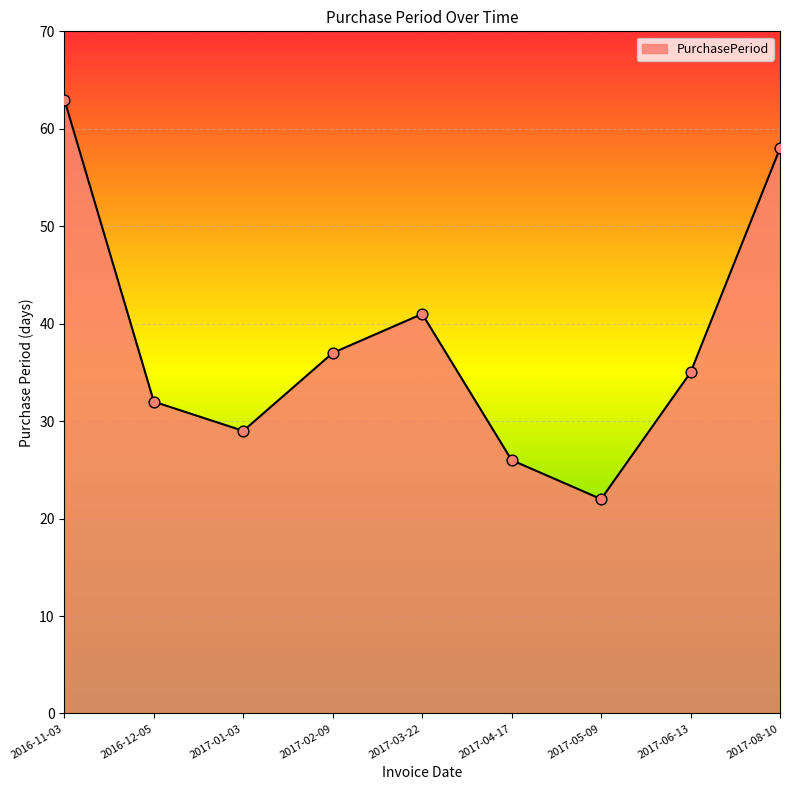

What is the ratio of the value at 2017-03-22 to the value at 2017-06-13?

1.2